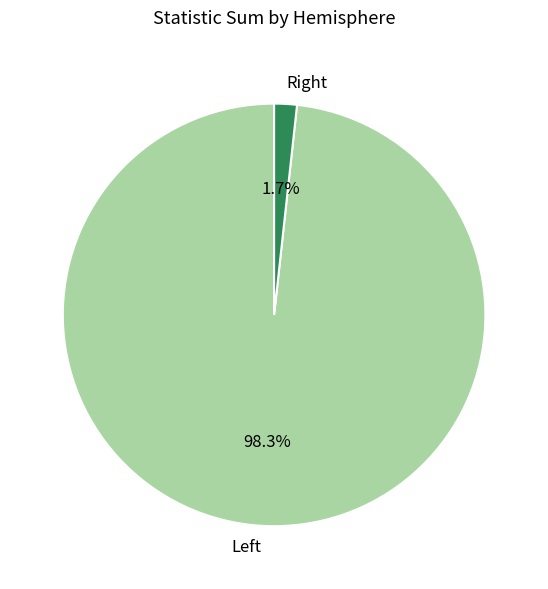

How many slices are in this pie chart?

2